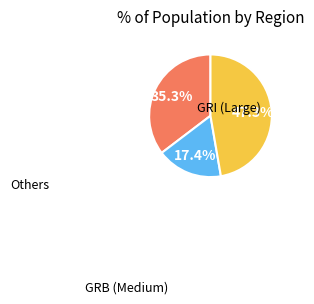

Is there any slice that represents more than half of the pie?

No